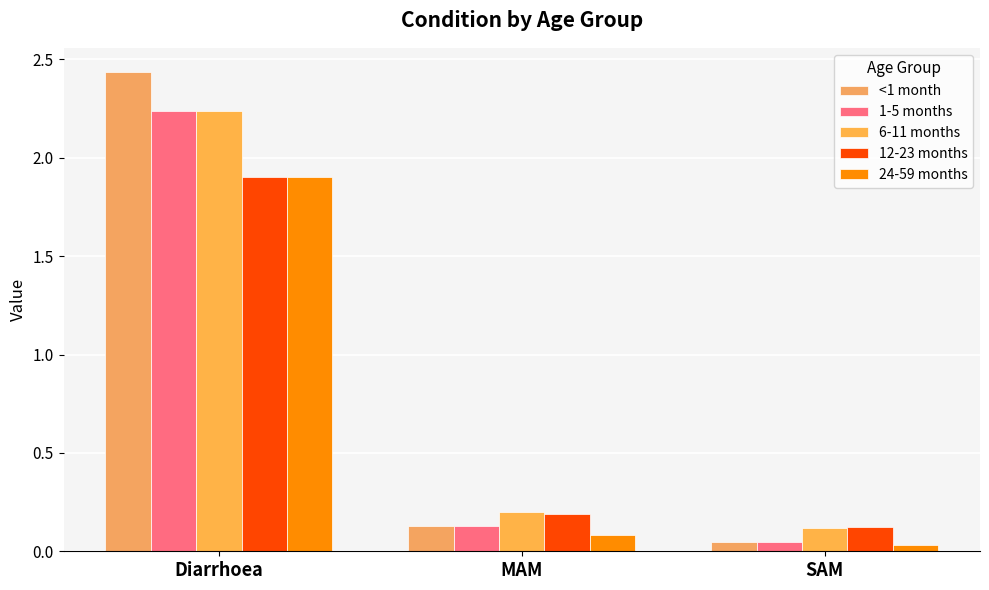

Rank the series by their maximum value, from lowest to highest.

12-23 months, 24-59 months, 1-5 months, 6-11 months, <1 month